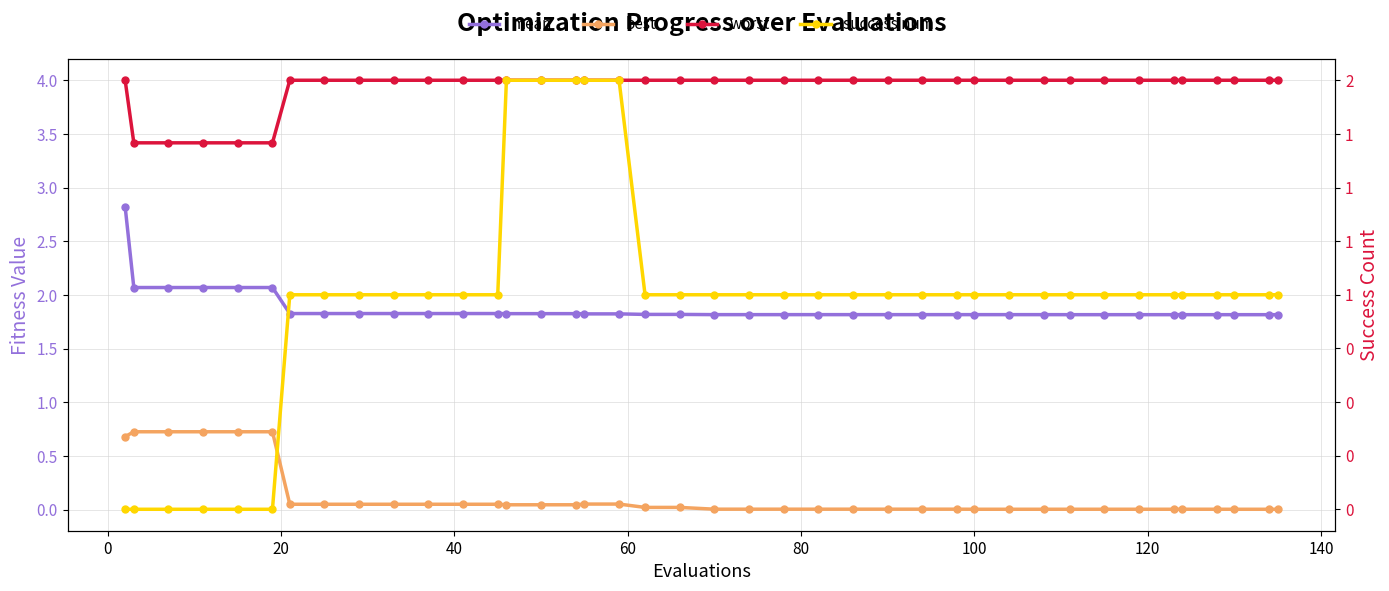

The best series shows 0.0 at 100. True or false?

True